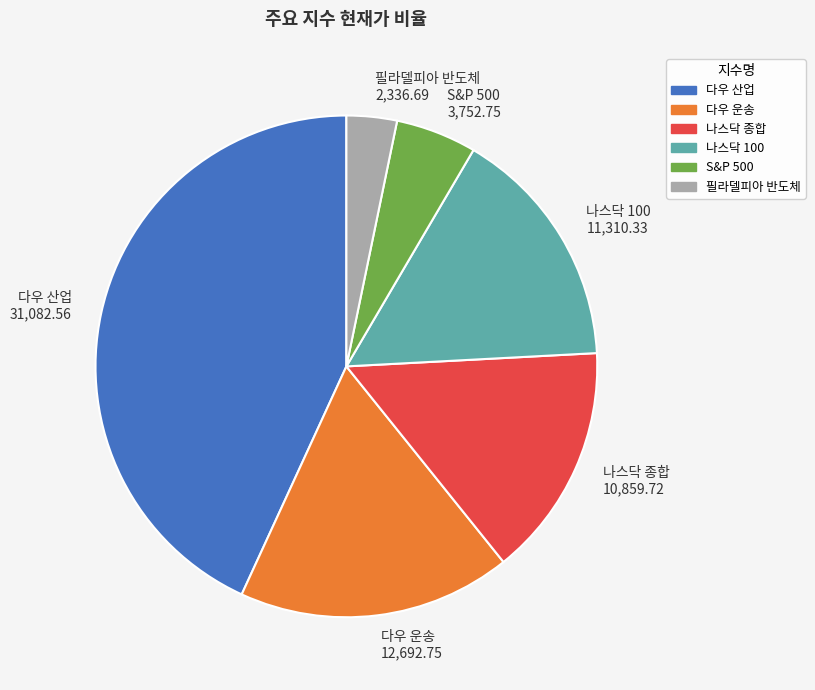

What is the largest slice in the pie chart?

다우 산업